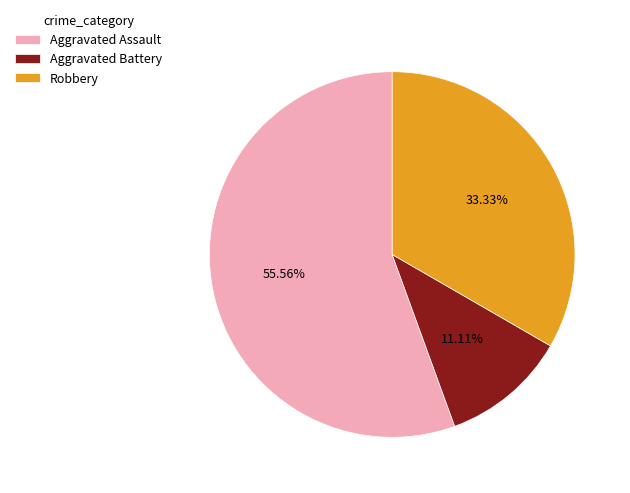

How many segments does this pie chart have?

3